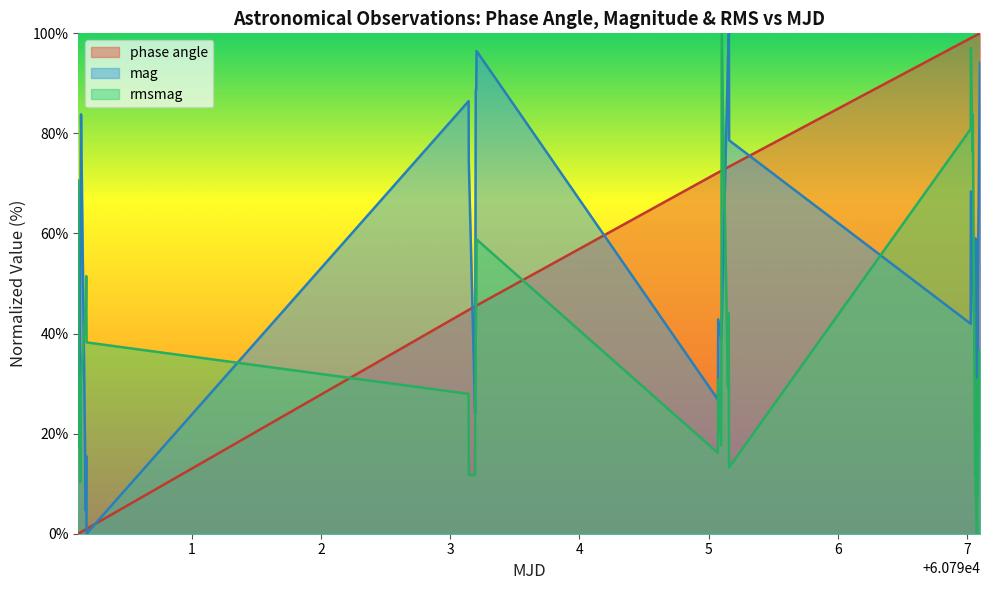

Which series has the largest total across all categories?

phase angle